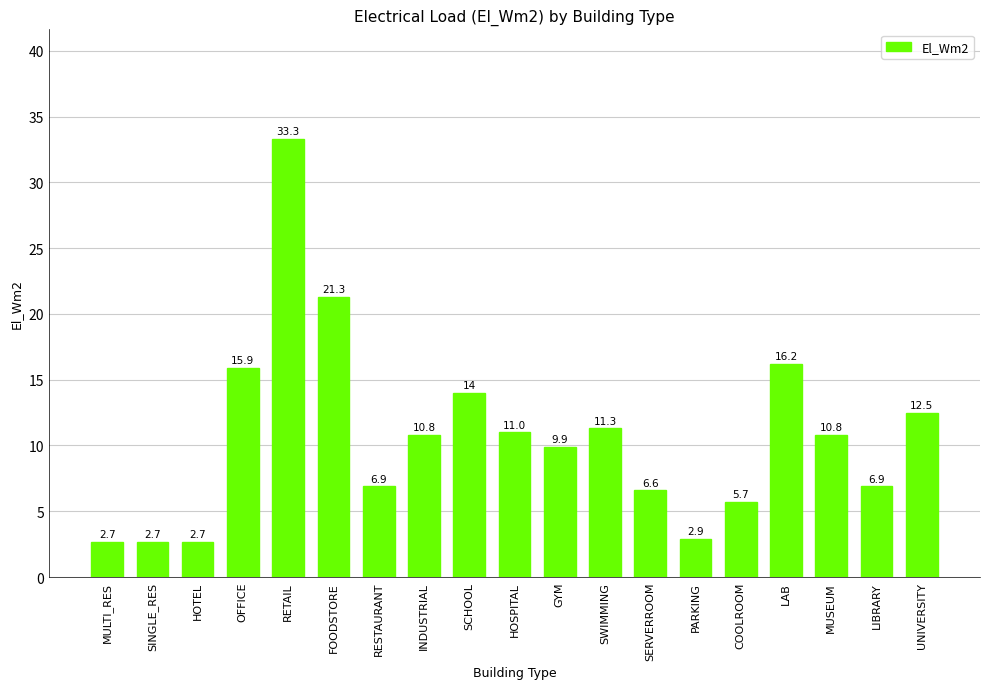

Reading right to left, extract all data points from this chart.

12.5	6.9	10.8	16.2	5.7	2.9	6.6	11.3	9.9	11.0	14.0	10.8	6.9	21.3	33.3	15.9	2.7	2.7	2.7